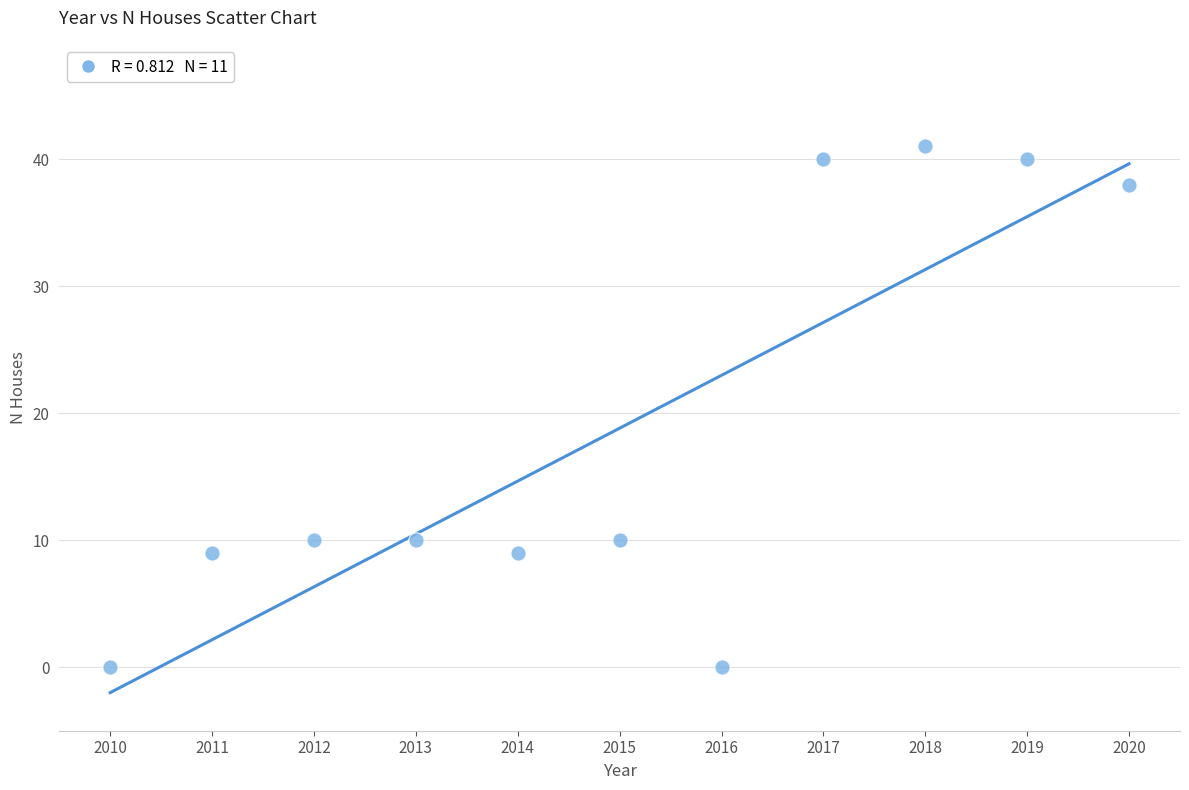

What is the range of Y values (max minus min)?

41